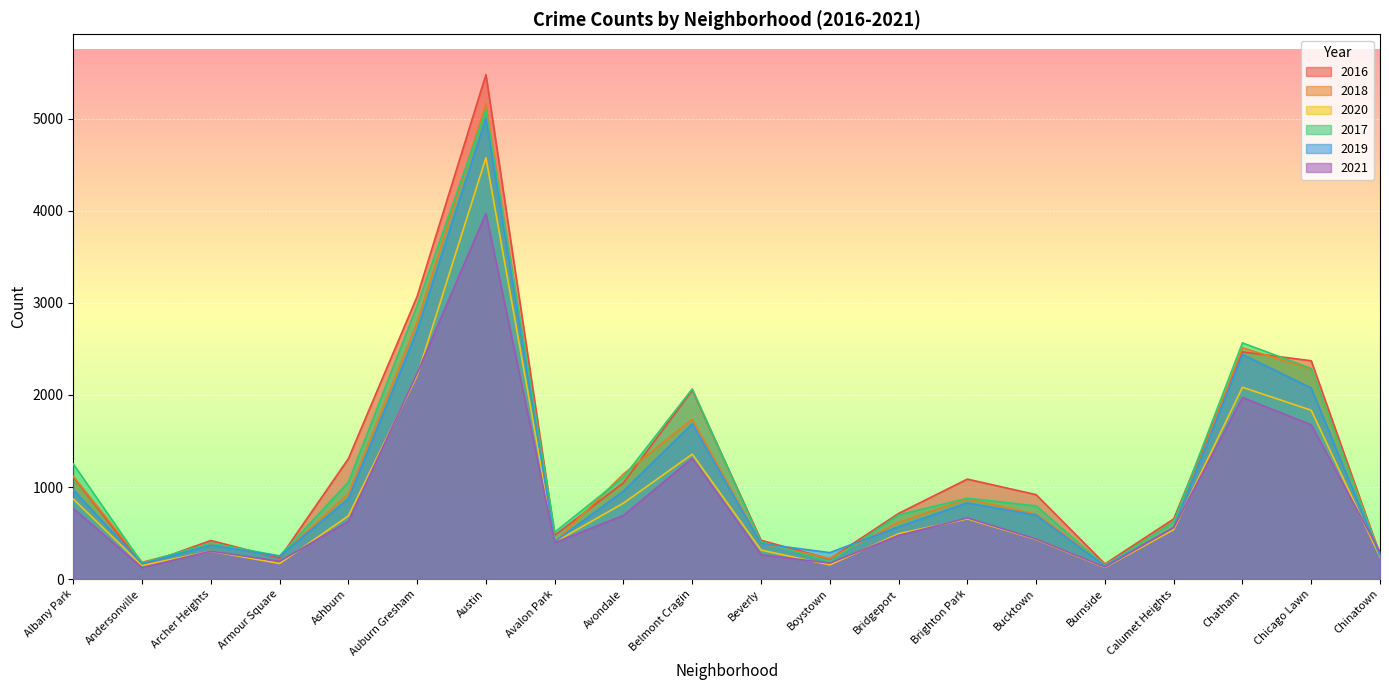

True or false: 2018 and 2021 intersect in this chart.

True